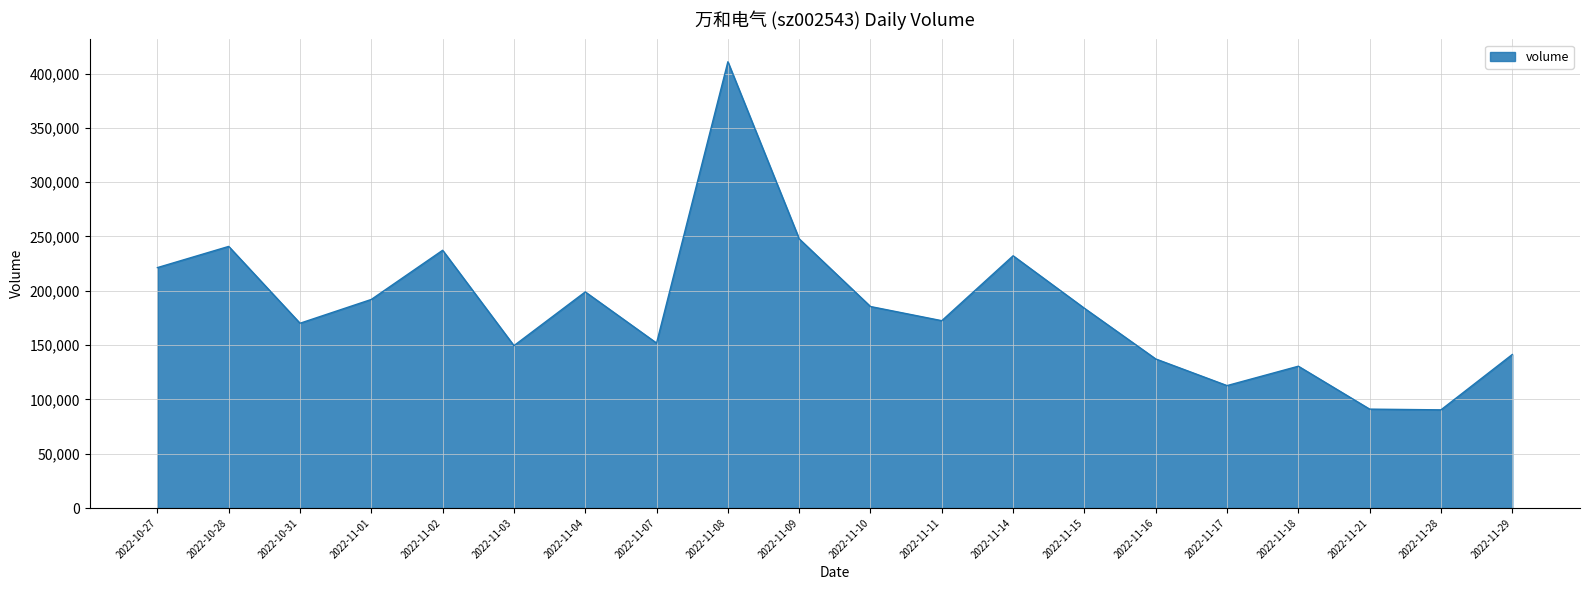

What is the difference between the maximum and minimum values?

320483